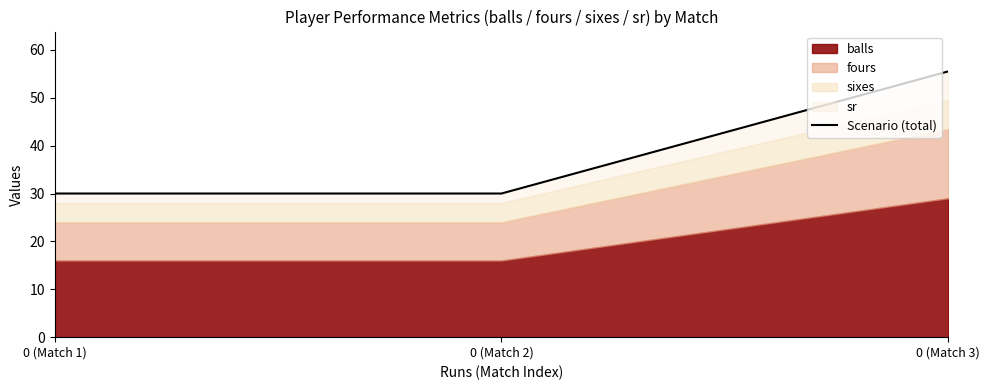

Reading left to right, list all the values displayed in this chart.

30.0	30.0	55.5